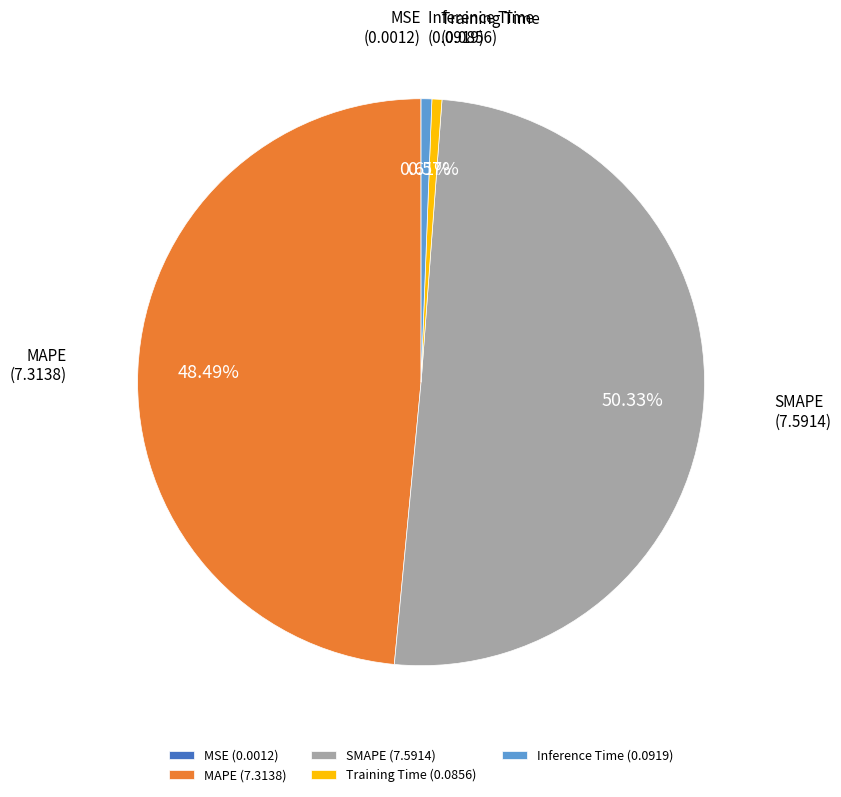

Which has a higher value, Training Time (0.0856) or SMAPE (7.5914)?

SMAPE (7.5914)